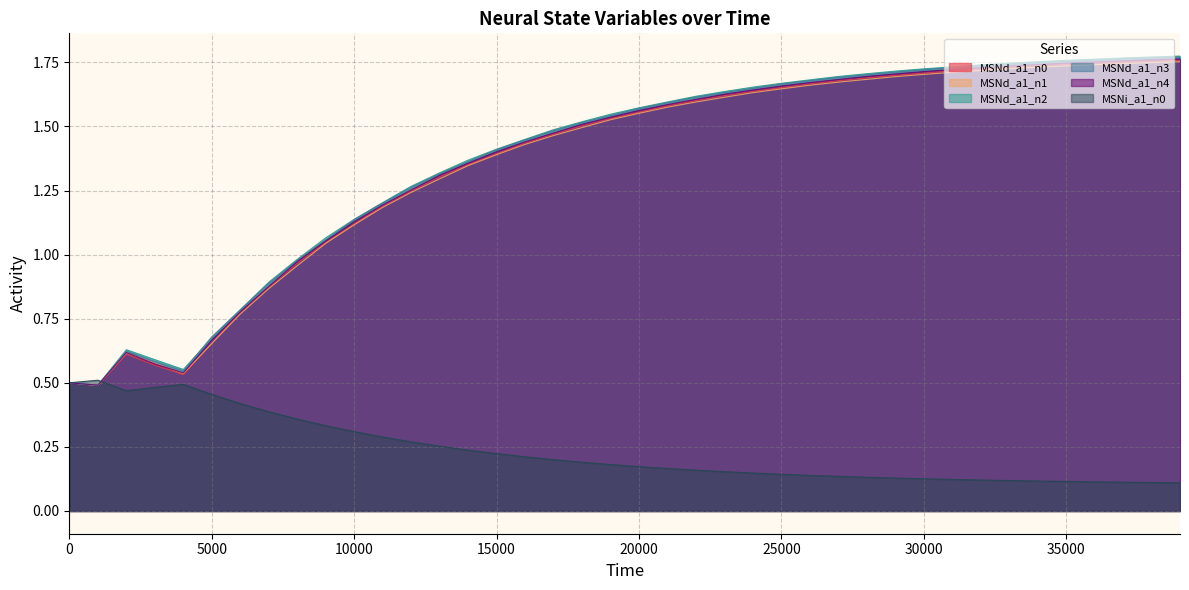

What is the average value of the MSNd_a1_n0 series?

1.4